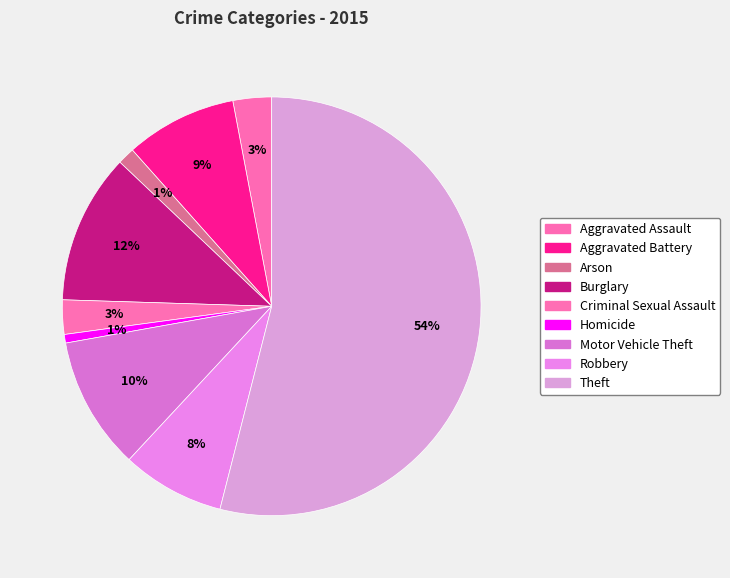

What is the largest slice in the pie chart?

Theft